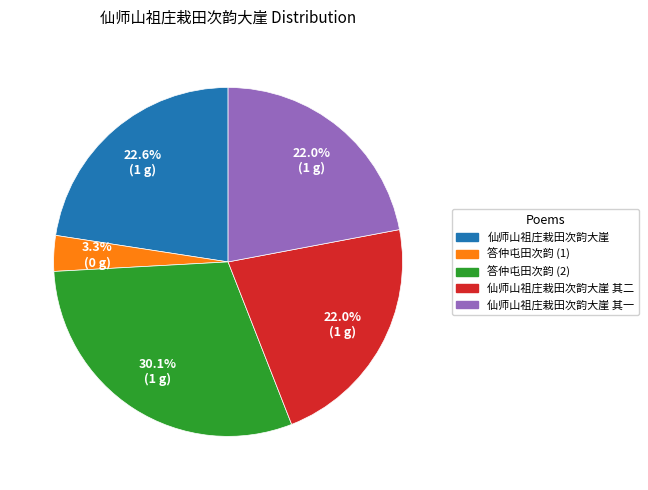

Which category has the smallest portion of the pie?

答仲屯田次韵 (1)